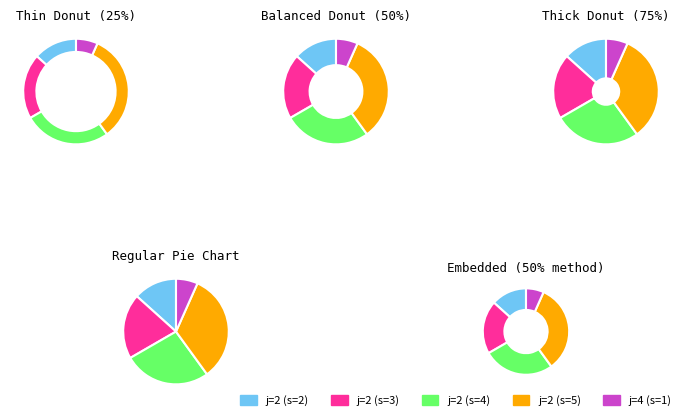

The 2 slice represents 20% of the pie. True or false?

True